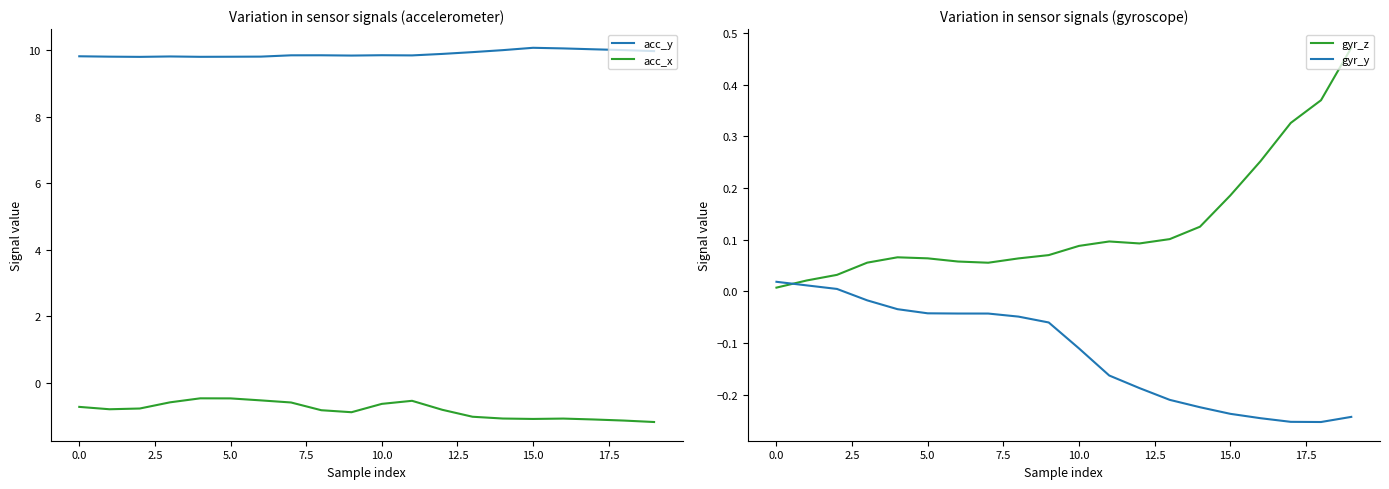

Which category has the highest value in the gyr_z series?

19